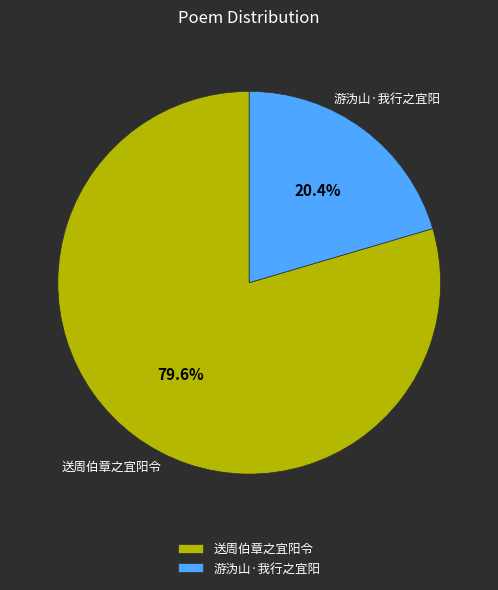

Approximately how many times larger is the value at 送周伯章之宜阳令 compared to 游沩山·我行之宜阳?

3.9